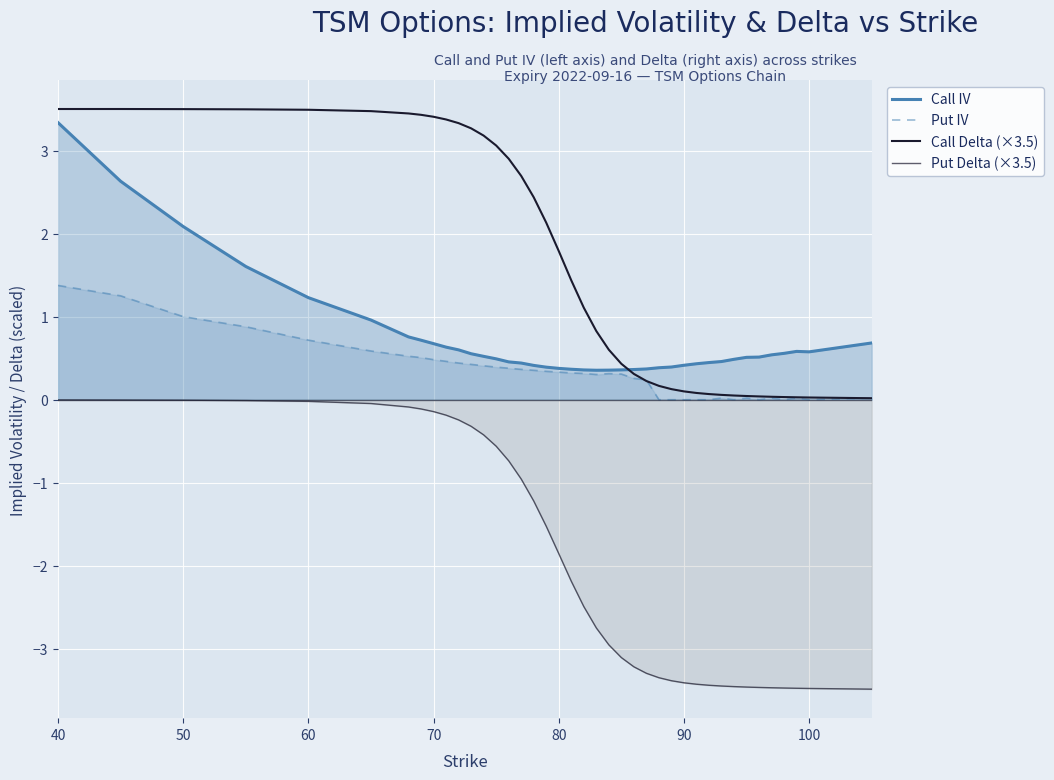

How many lines are shown in the chart?

4